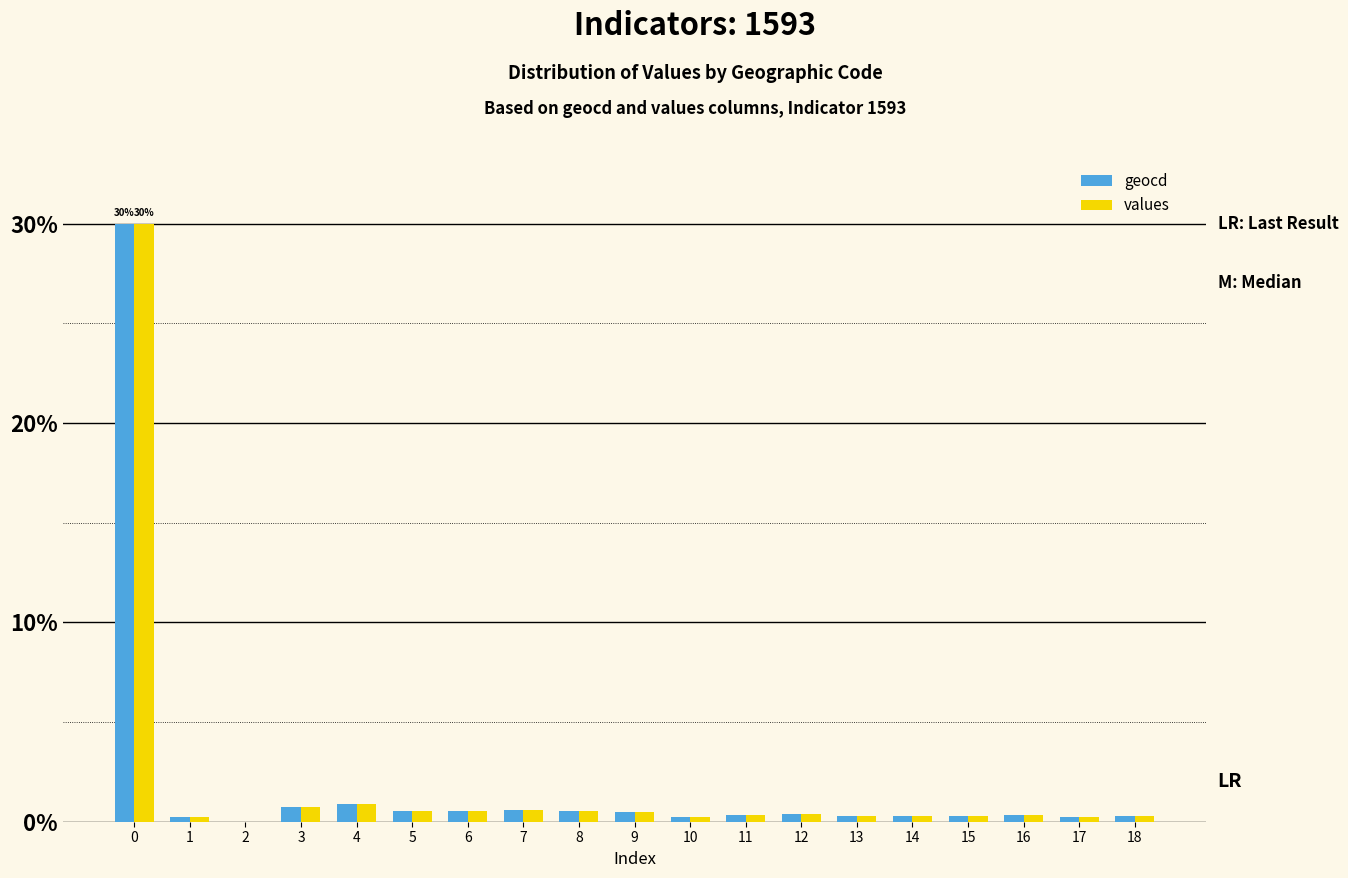

True or false: geocd has a value of 0.2 at 1.

True